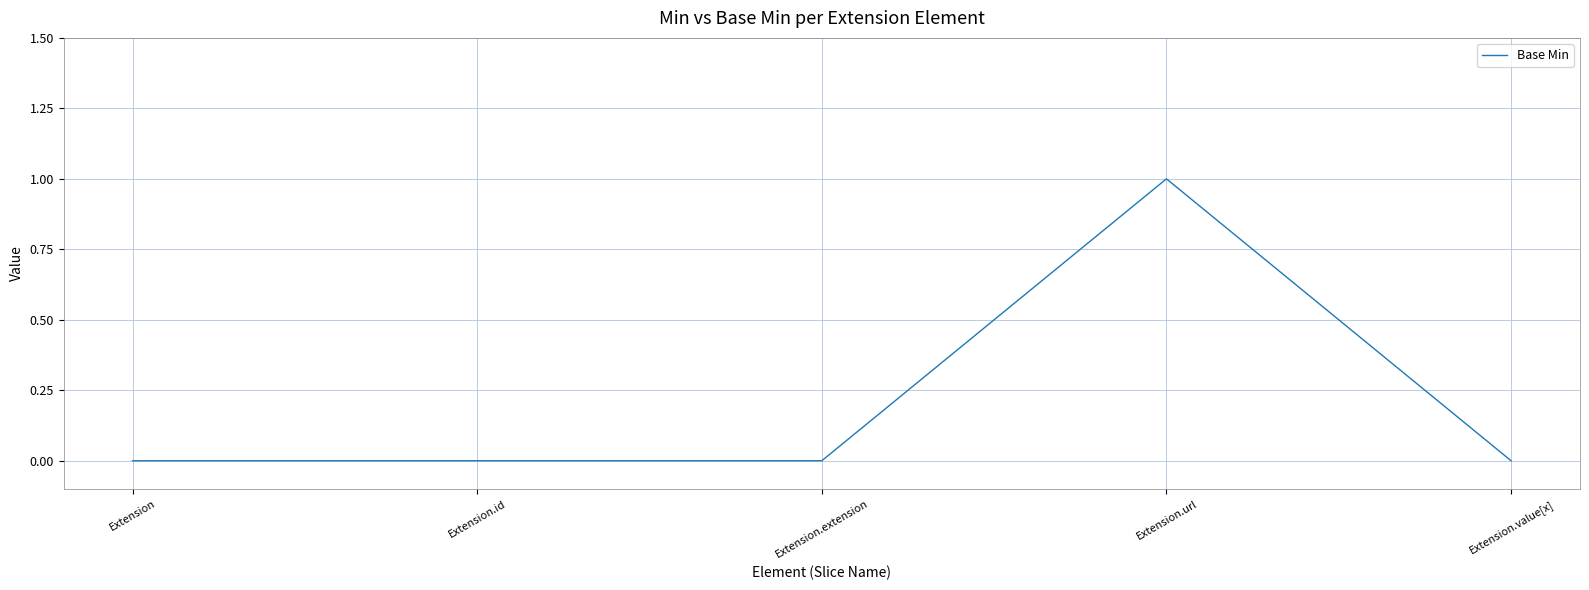

Reading left to right, transcribe all the data shown in this chart.

Extension=0	Extension.id=0	Extension.extension=0	Extension.url=1	Extension.value[x]=0